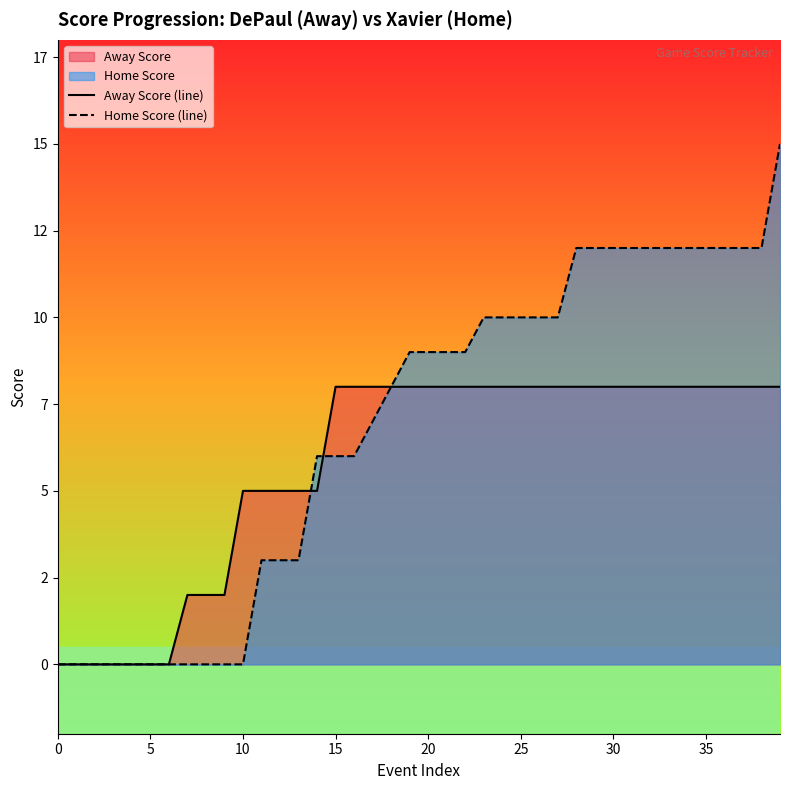

What is the sum of all Home Score (line) values?

275